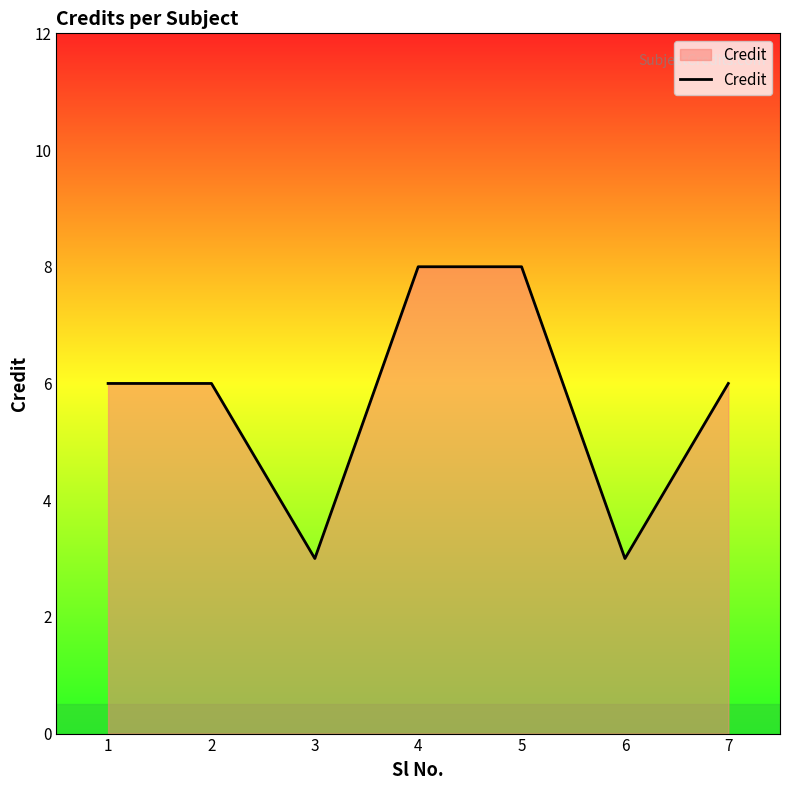

Where is the first local minimum?

3